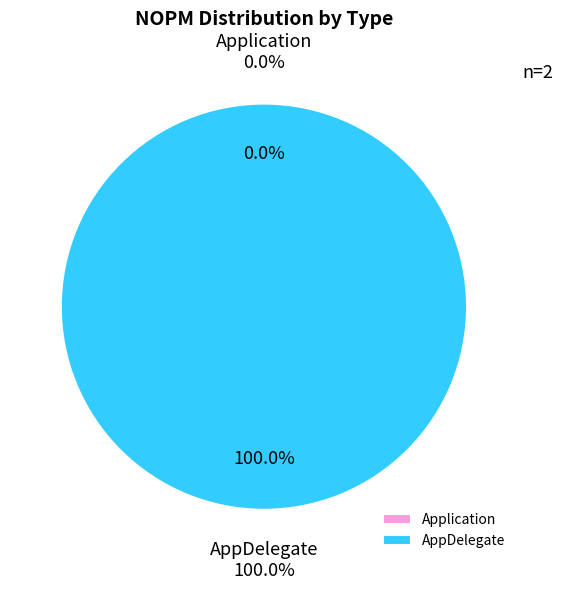

What is the majority slice?

AppDelegate